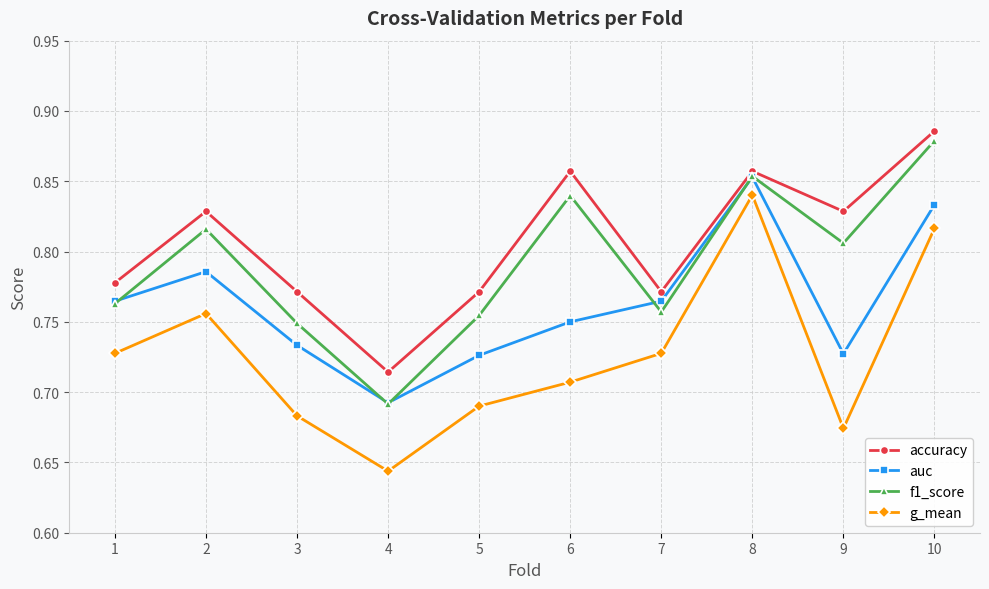

Where is f1_score nearest to the value 0?

4